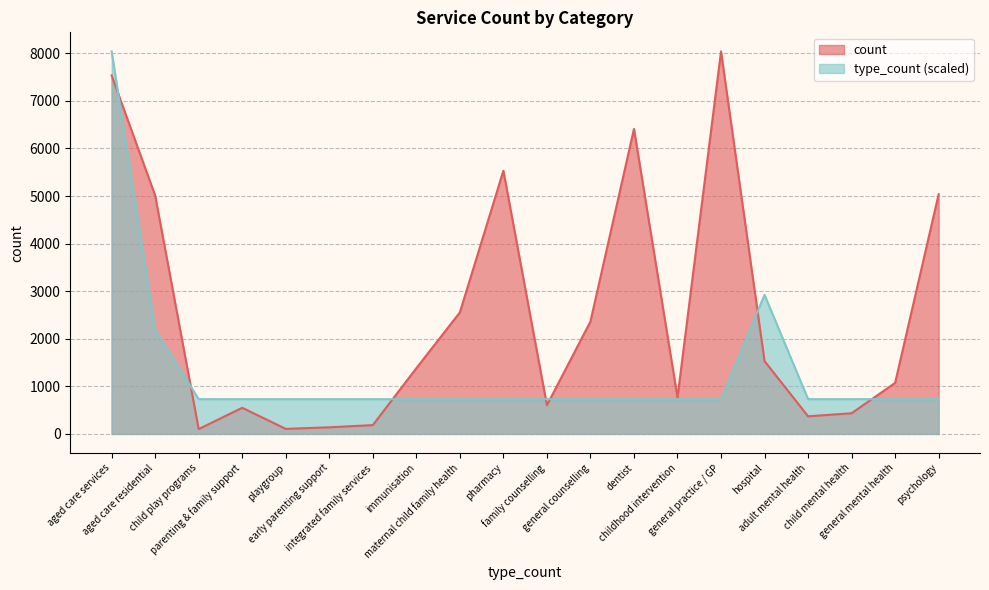

Between playgroup and adult mental health, which is larger?

adult mental health